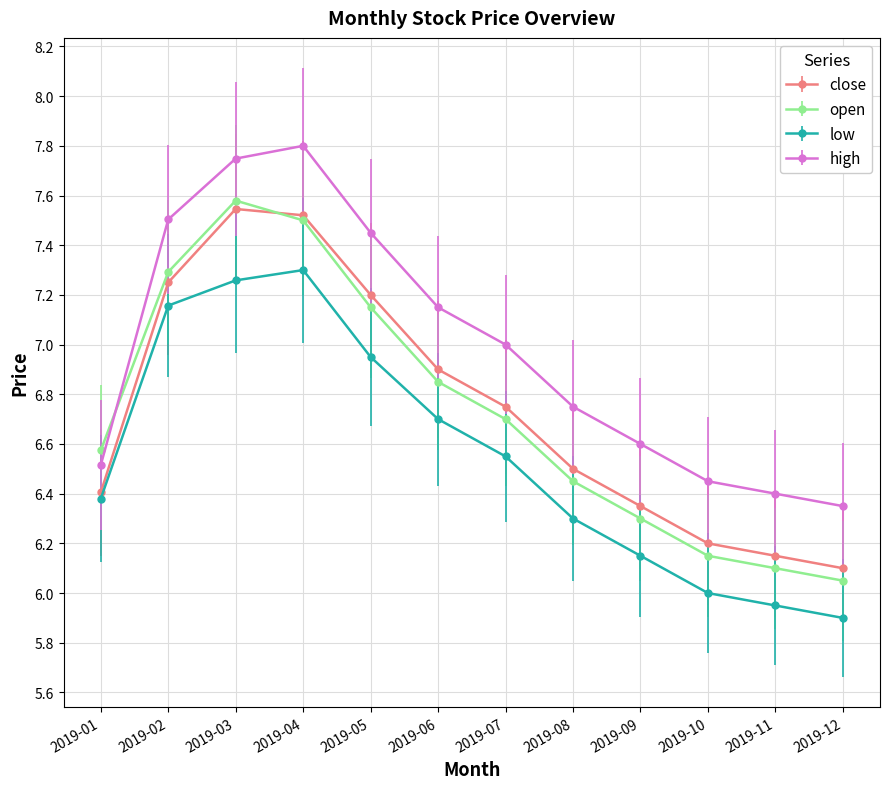

The high series shows 11.4 at 2019-04. True or false?

False